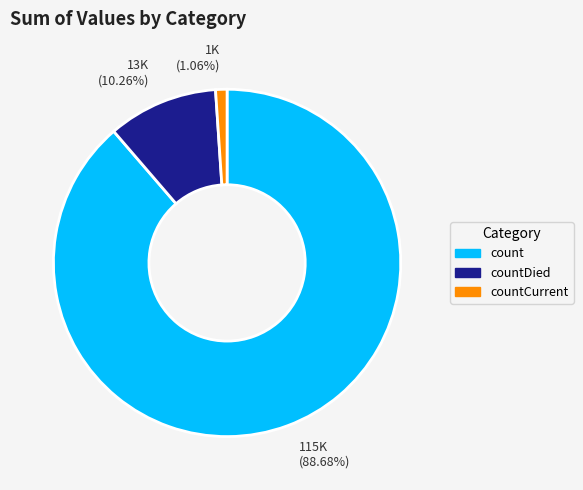

Approximately how many times larger is the value at 115K (88.68%) compared to 13K (10.26%)?

8.6